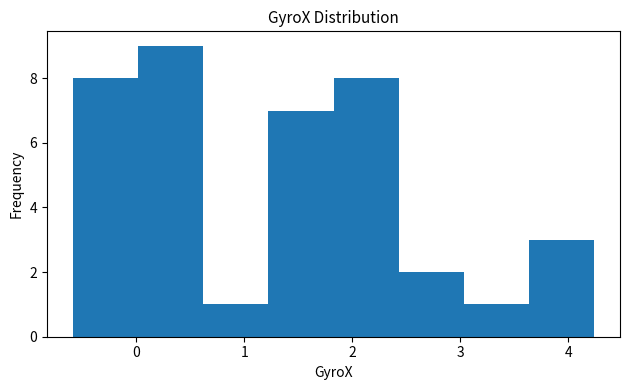

Reading left to right, list every bar in this chart as the range it spans on the x-axis followed by its height. Neither the bar edges nor the heights are printed on the chart, so give them approximately, as read against the axes.

-0.6 to 0.0: 8
0.0 to 0.6: 9
0.6 to 1.2: 1
1.2 to 1.8: 7
1.8 to 2.4: 8
2.4 to 3.0: 2
3.0 to 3.6: 1
3.6 to 4.2: 3